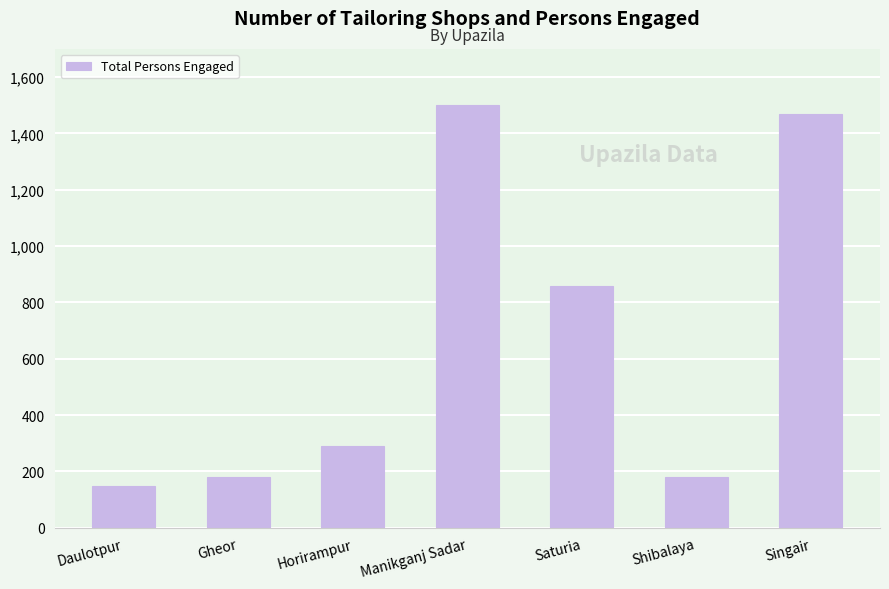

Between Saturia and Daulotpur, which is larger?

Saturia